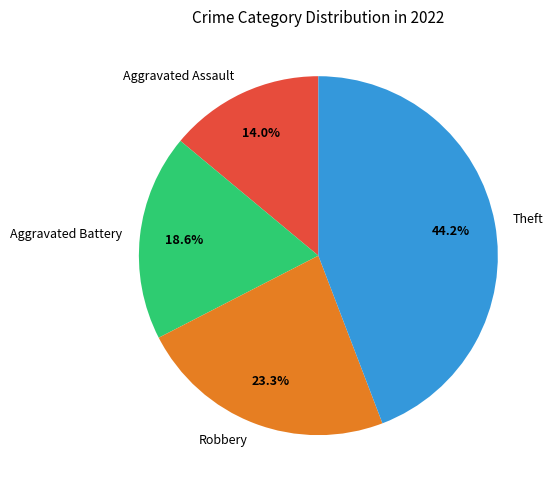

Rank the categories by value from lowest to highest.

Aggravated Assault, Aggravated Battery, Robbery, Theft